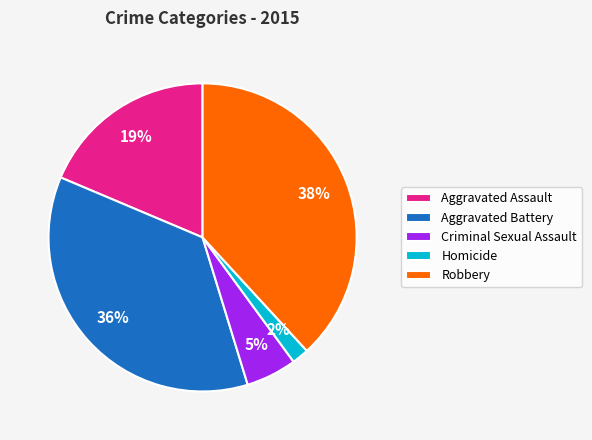

How many segments does this pie chart have?

5